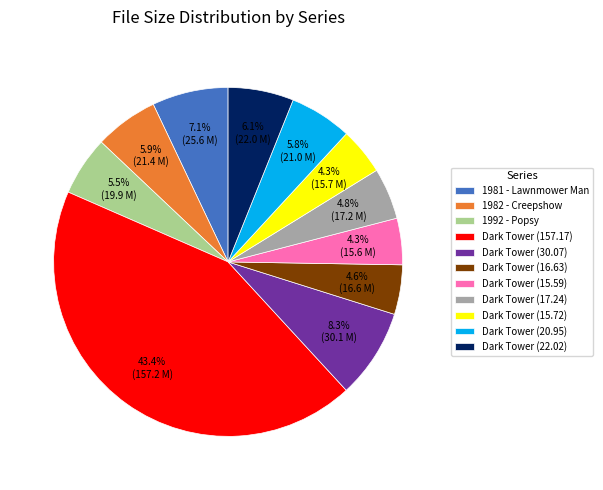

Is there a majority slice in this chart?

No